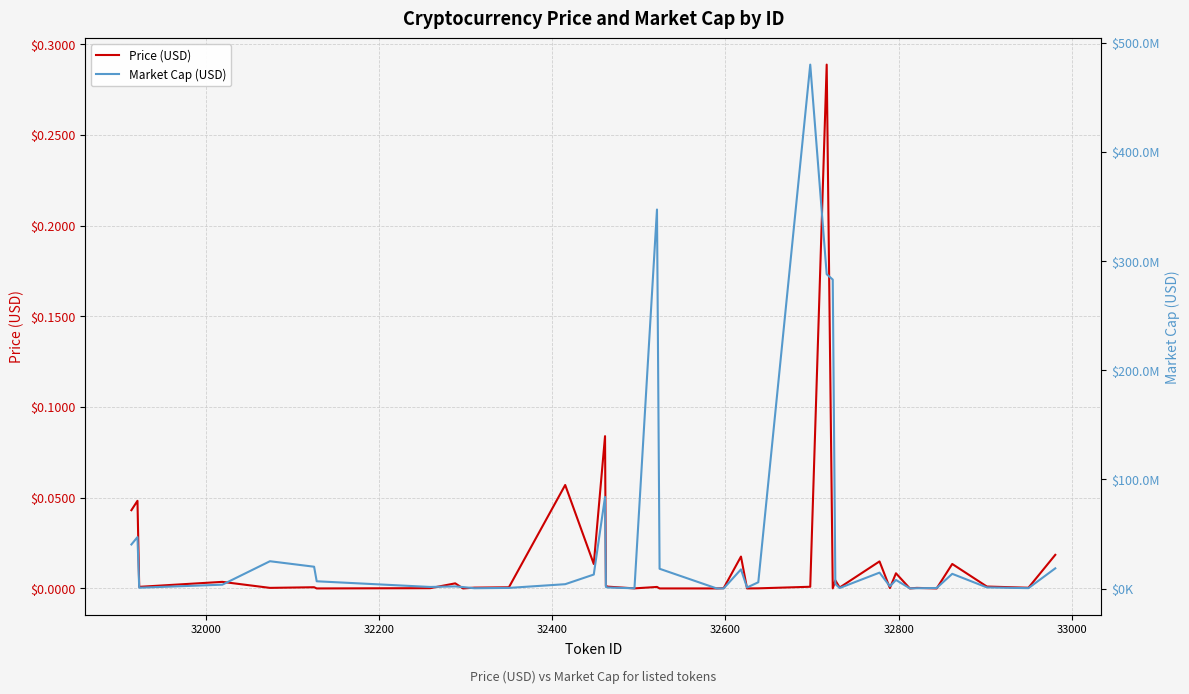

At how many categories does at least one series exceed 374887625?

1